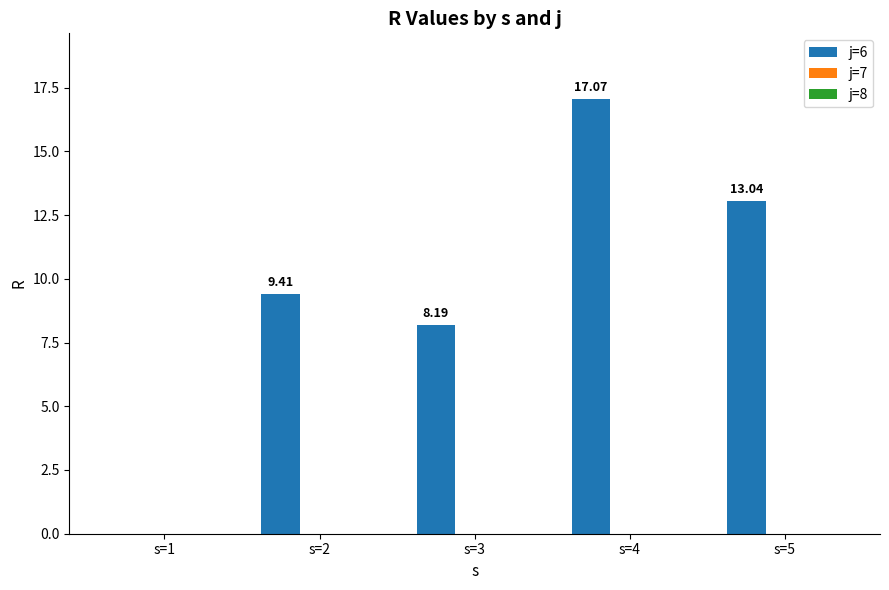

What is the sum of the values at s=2 and s=4?

26.5